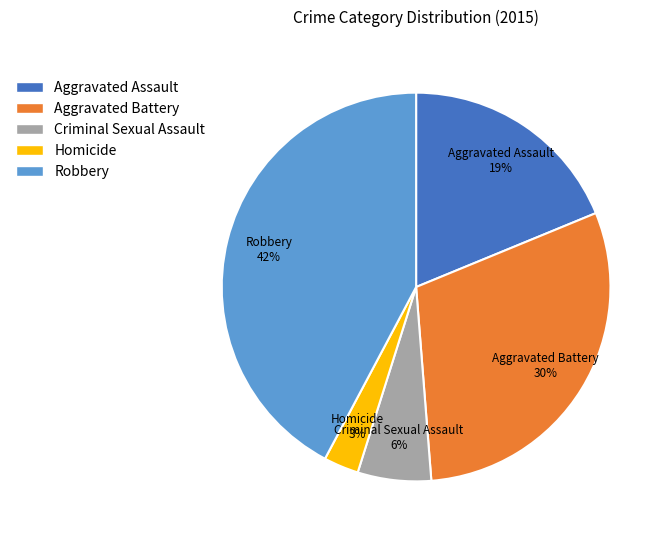

What percentage is the Robbery slice, to the nearest percent?

42%